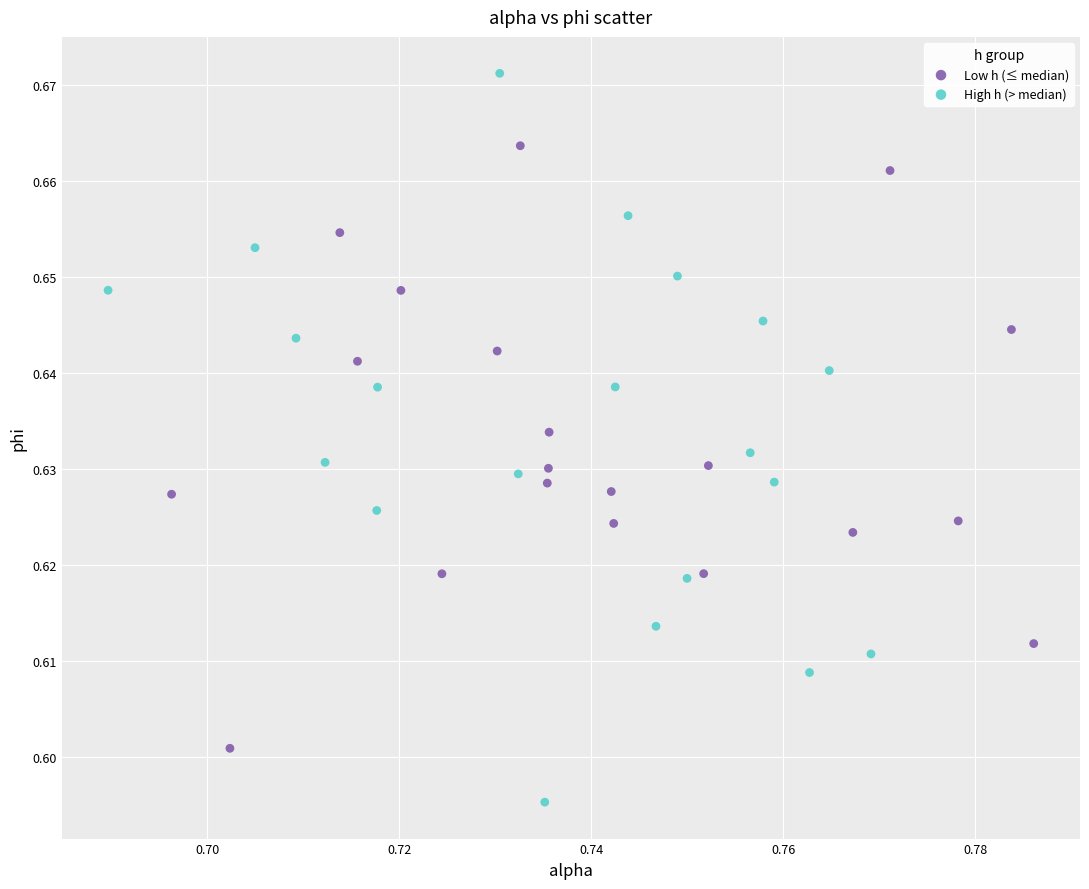

Which series contains the highest Y value?

High h (> median)